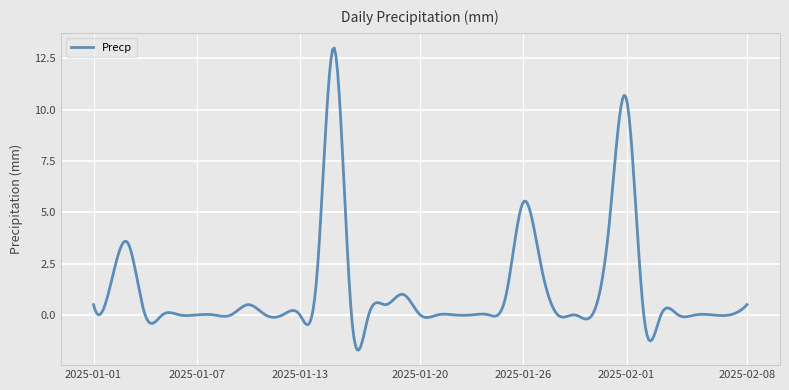

What is the smallest value displayed?

-1.7